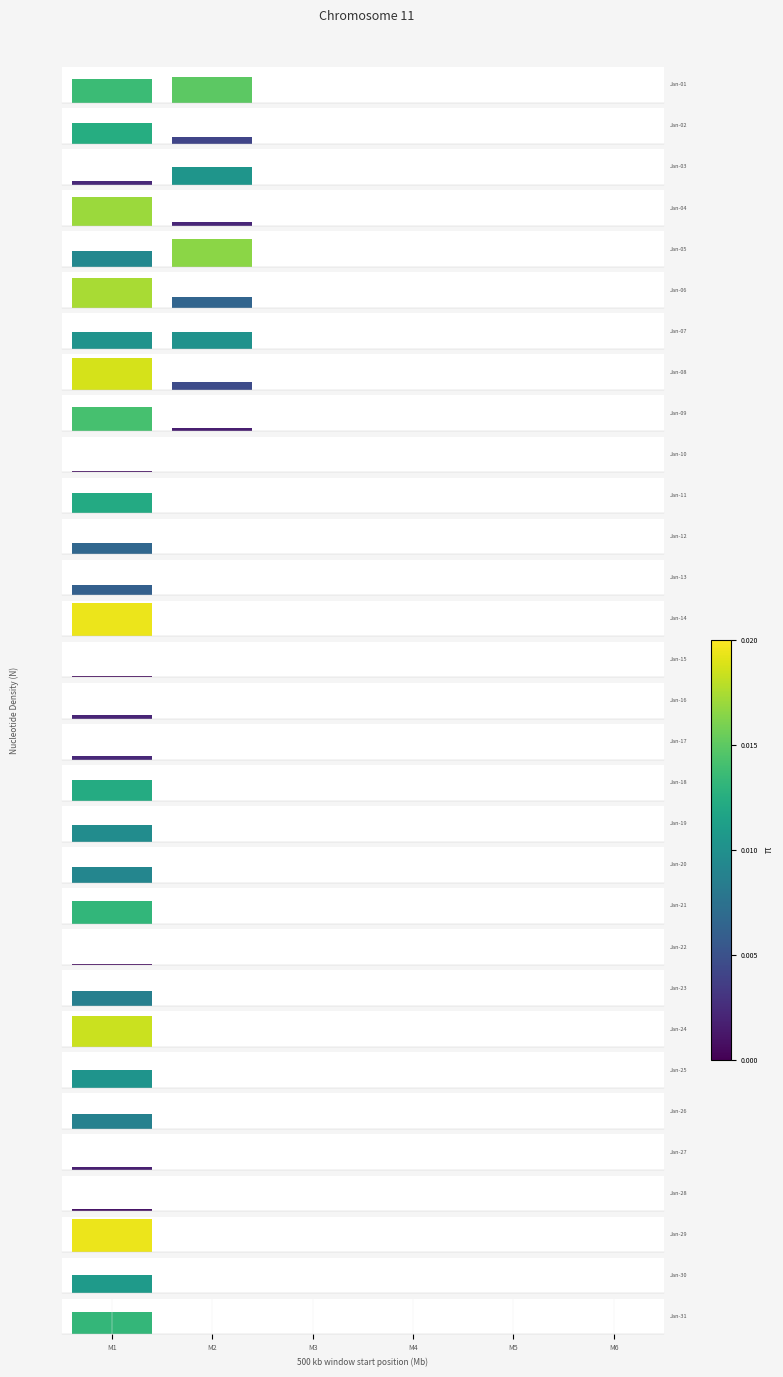

Which has a higher value, M1 or M3?

M1